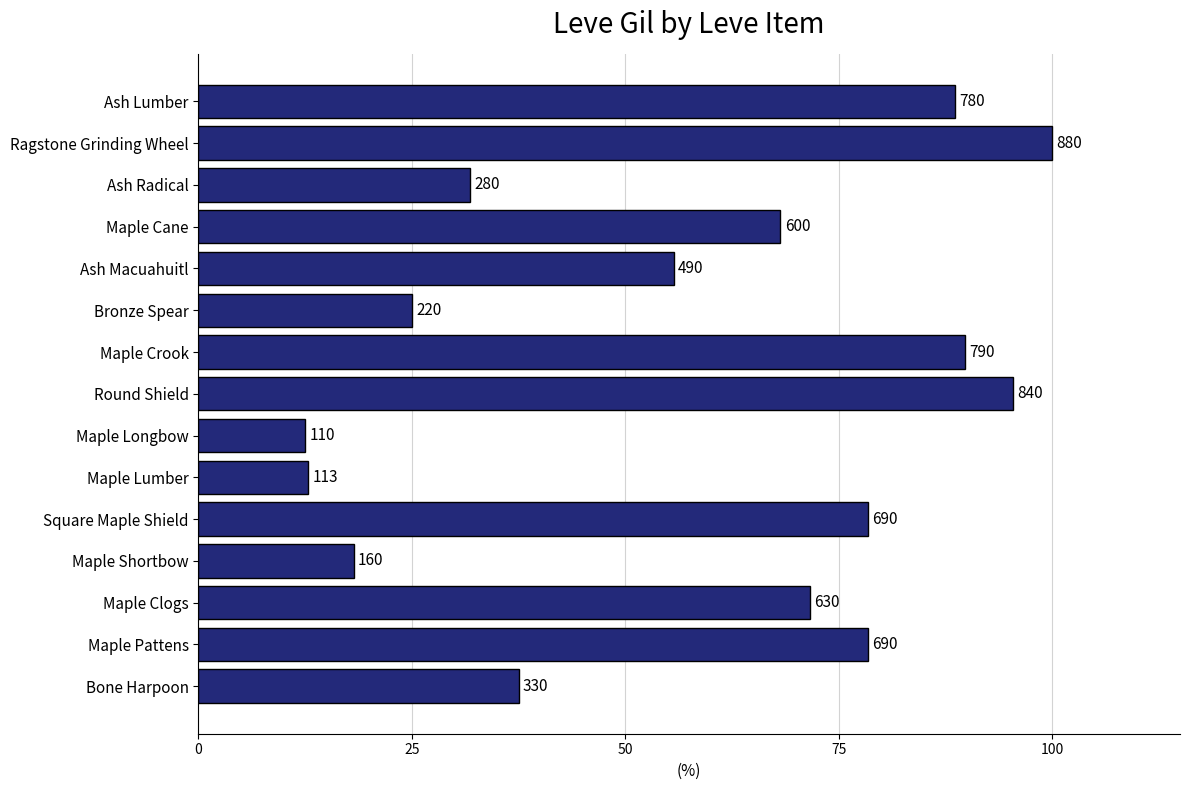

How many bars are there in total?

15